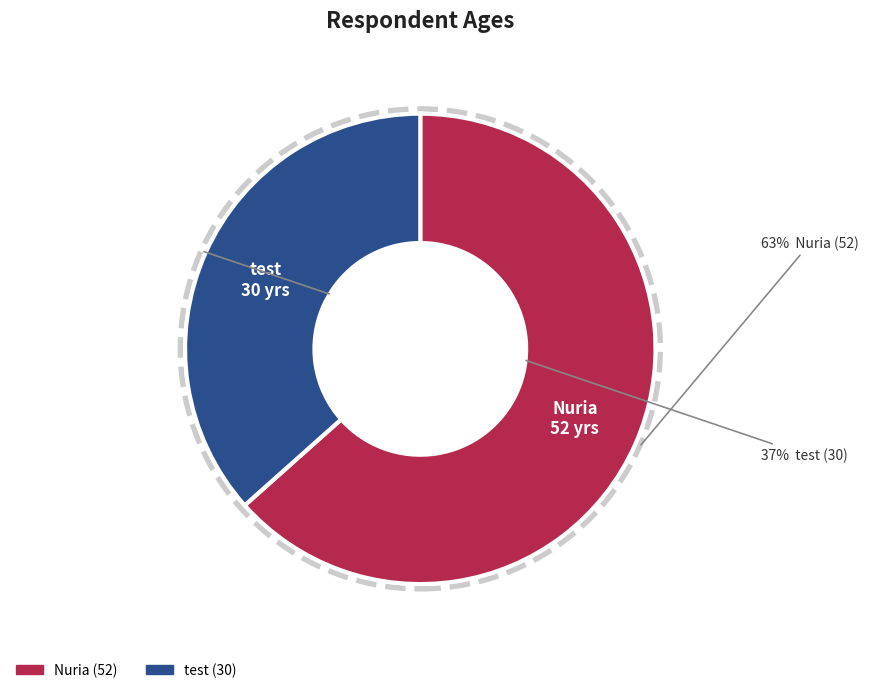

Which has a higher value, test (30) or Nuria (52)?

Nuria (52)